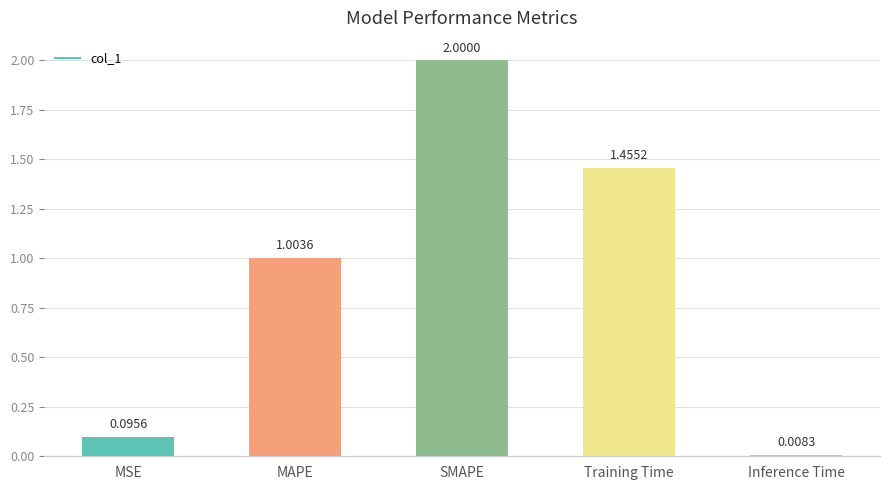

What is the label of the 2nd bar from the left?

MAPE